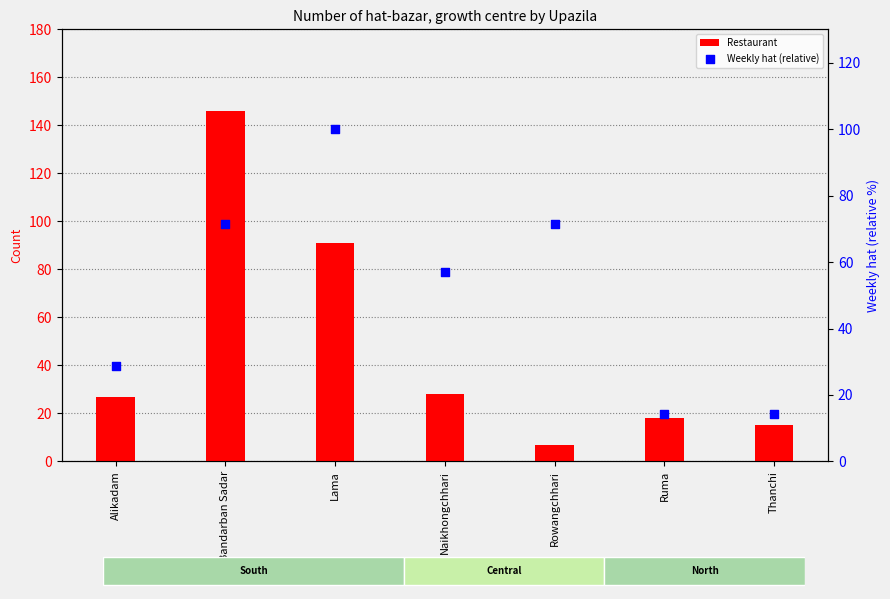

At which category is the sum across all series the highest?

Bandarban Sadar